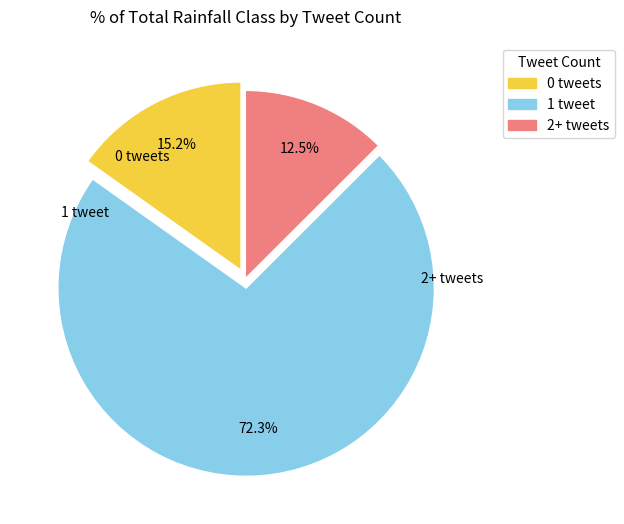

Is the sum of 2+ tweets and 0 tweets greater than half?

No